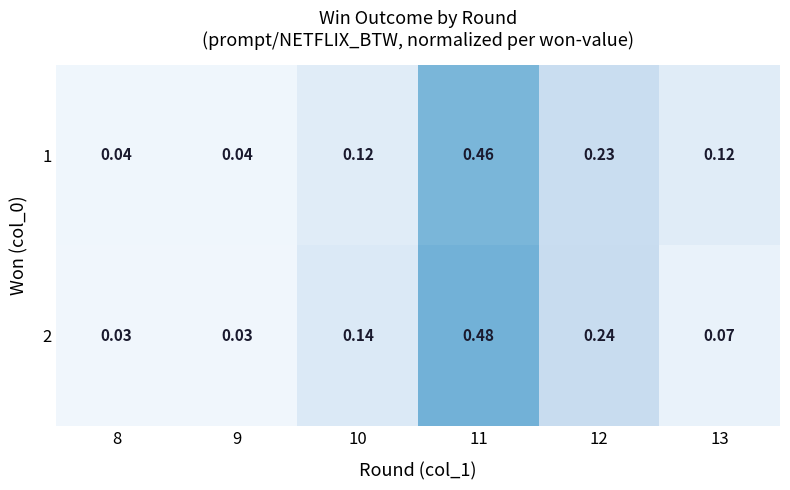

Rank the series by their maximum value, from lowest to highest.

1, 2